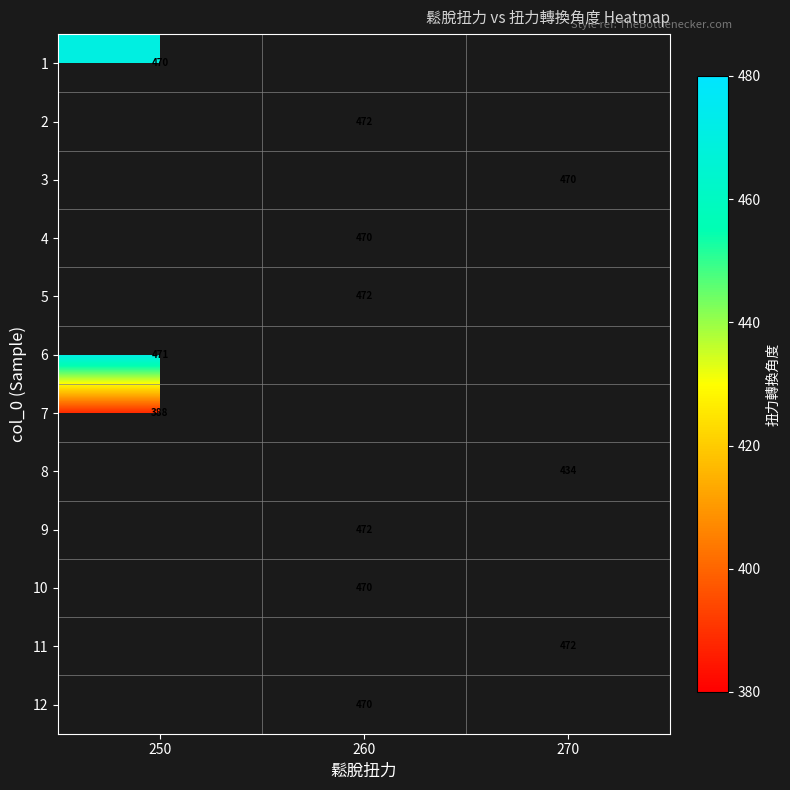

The value of 9 at 260 is 766. True or false?

False